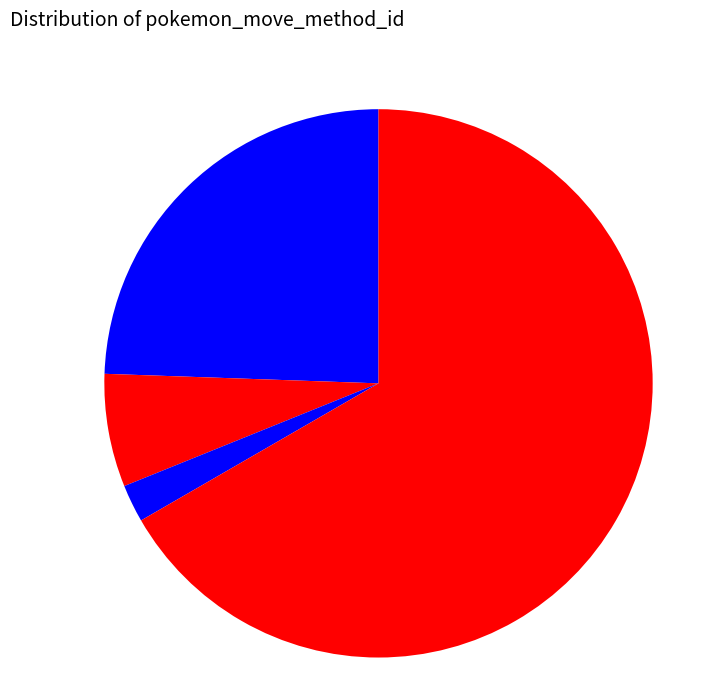

How many segments does this pie chart have?

4